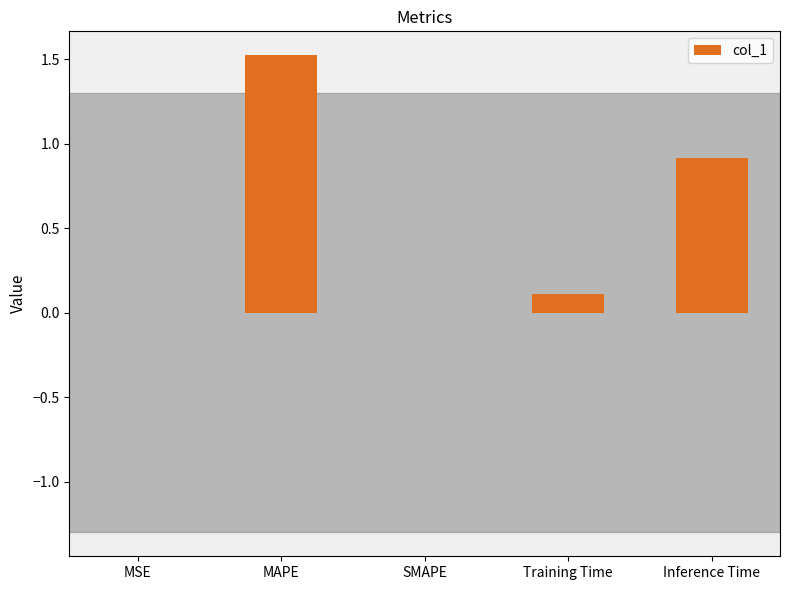

Is it true that the value at Inference Time is 0.9?

True